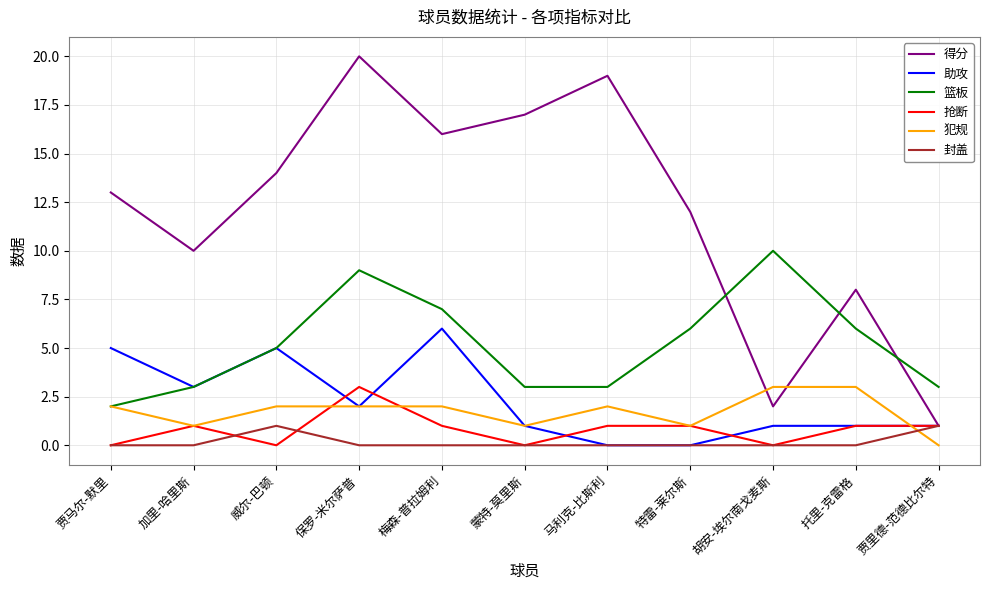

Count the 抢断 values in the range 0 to 1.

10